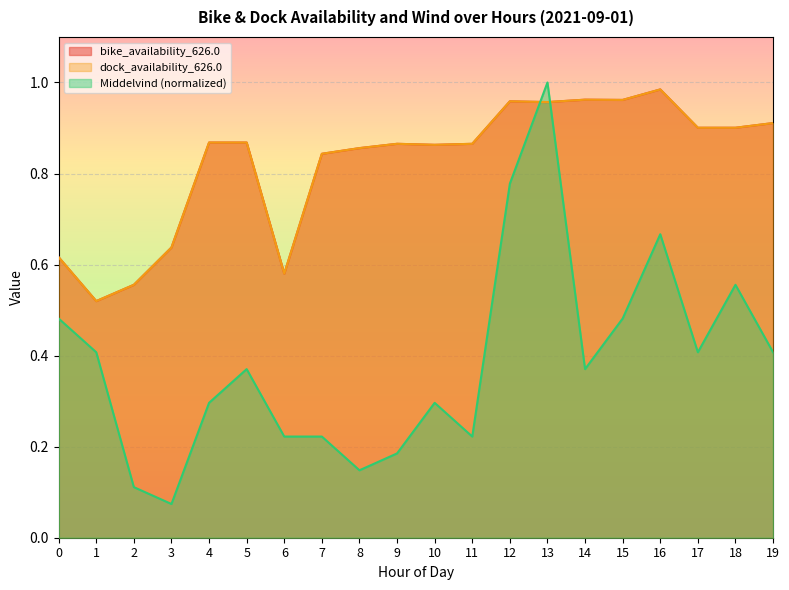

What is the approximate value of bike_availability_626.0 at 1?

0.5